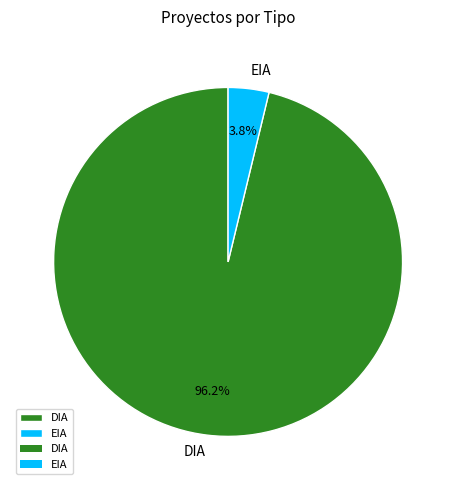

Does EIA represent more than half of the total?

No